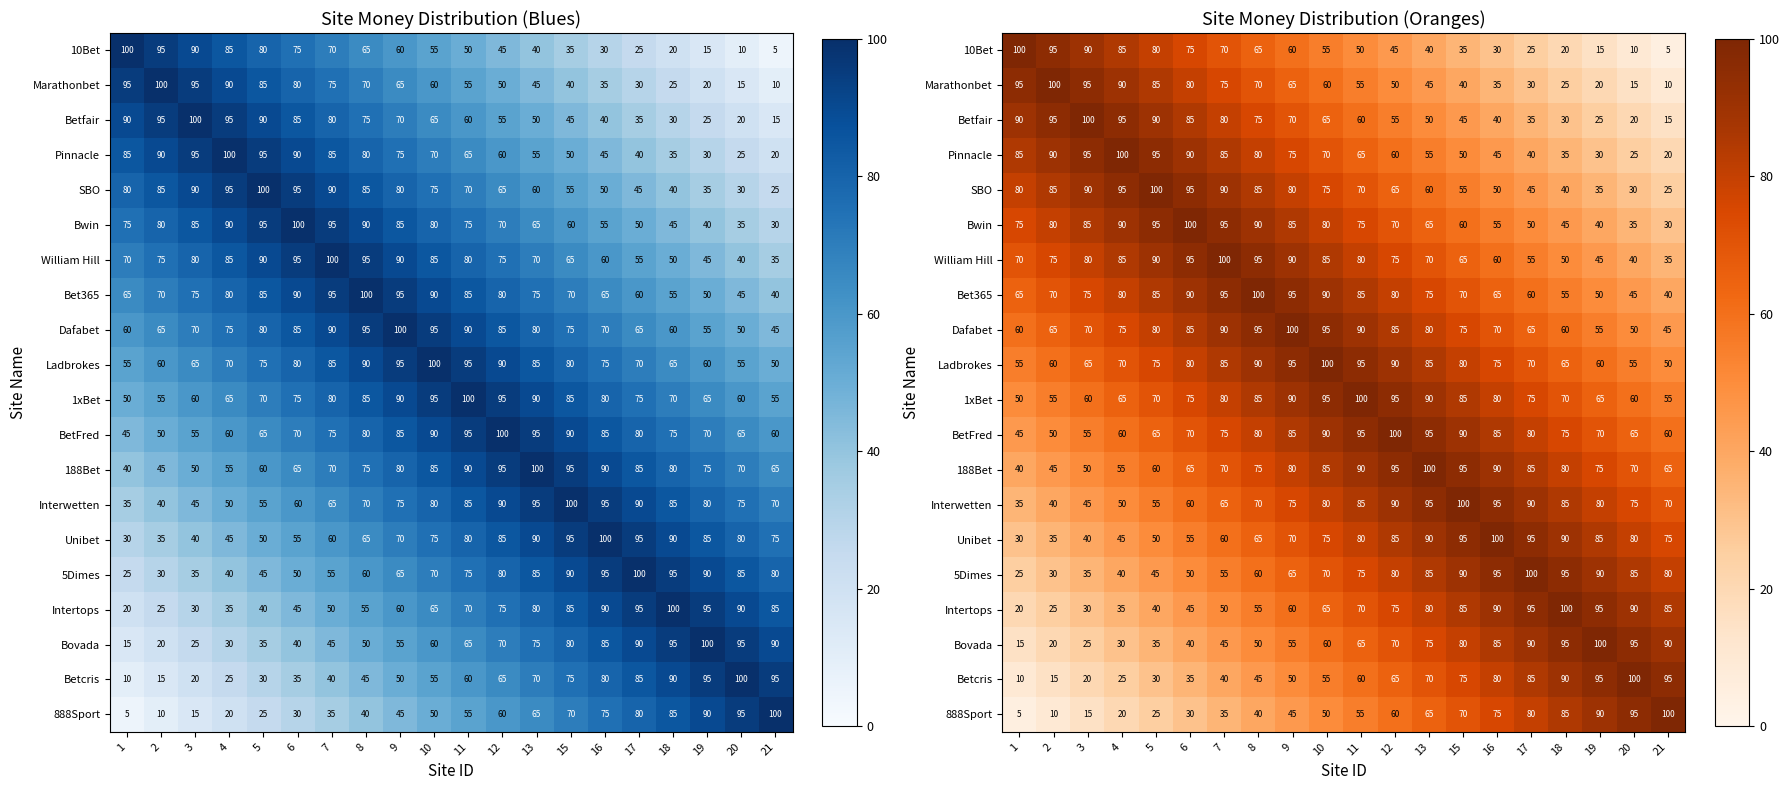

At which label does 1xBet reach its peak?

11